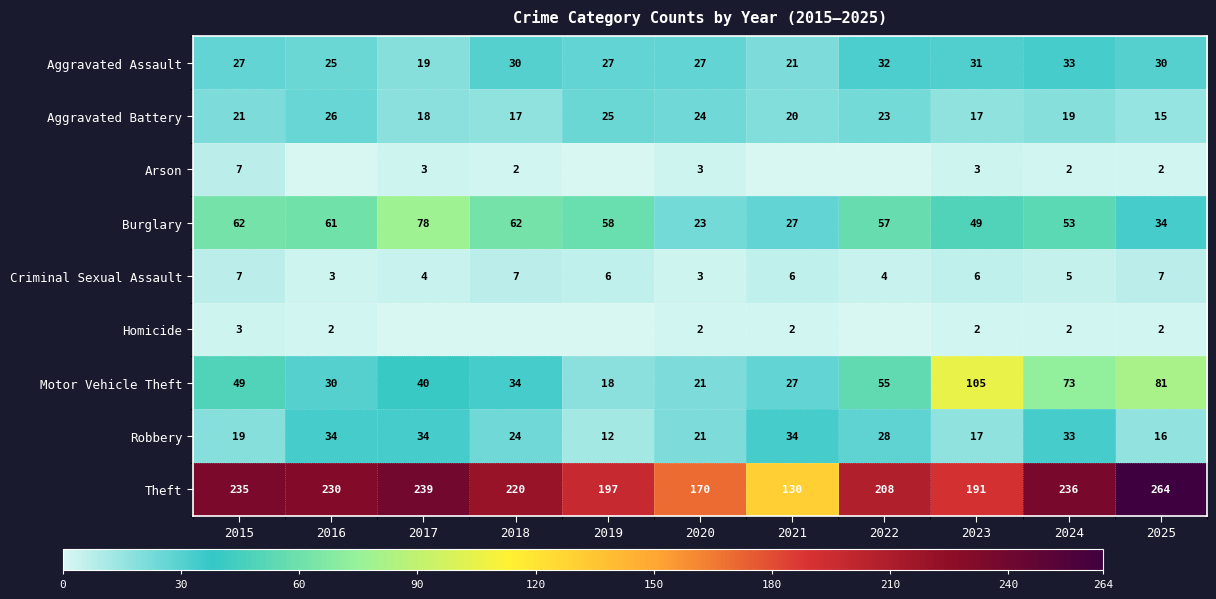

Which category has the lowest value in the Theft series?

2021